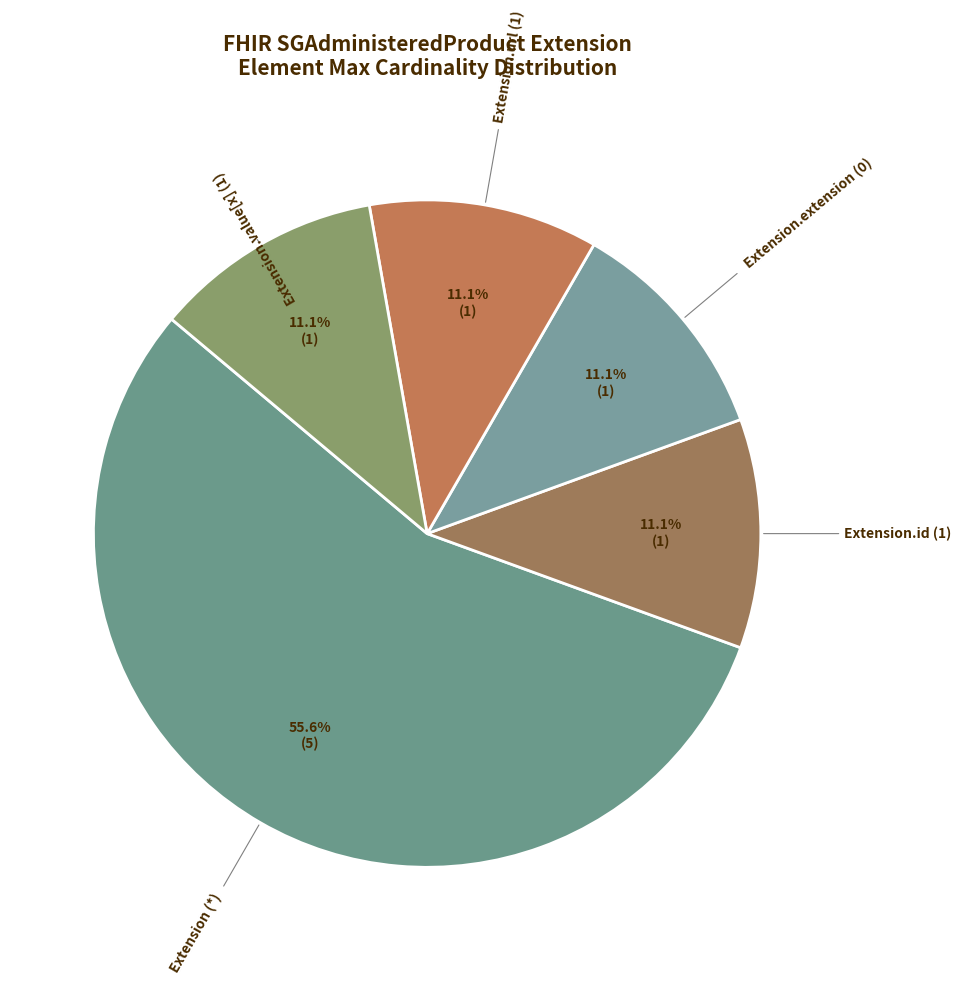

How many segments does this pie chart have?

5